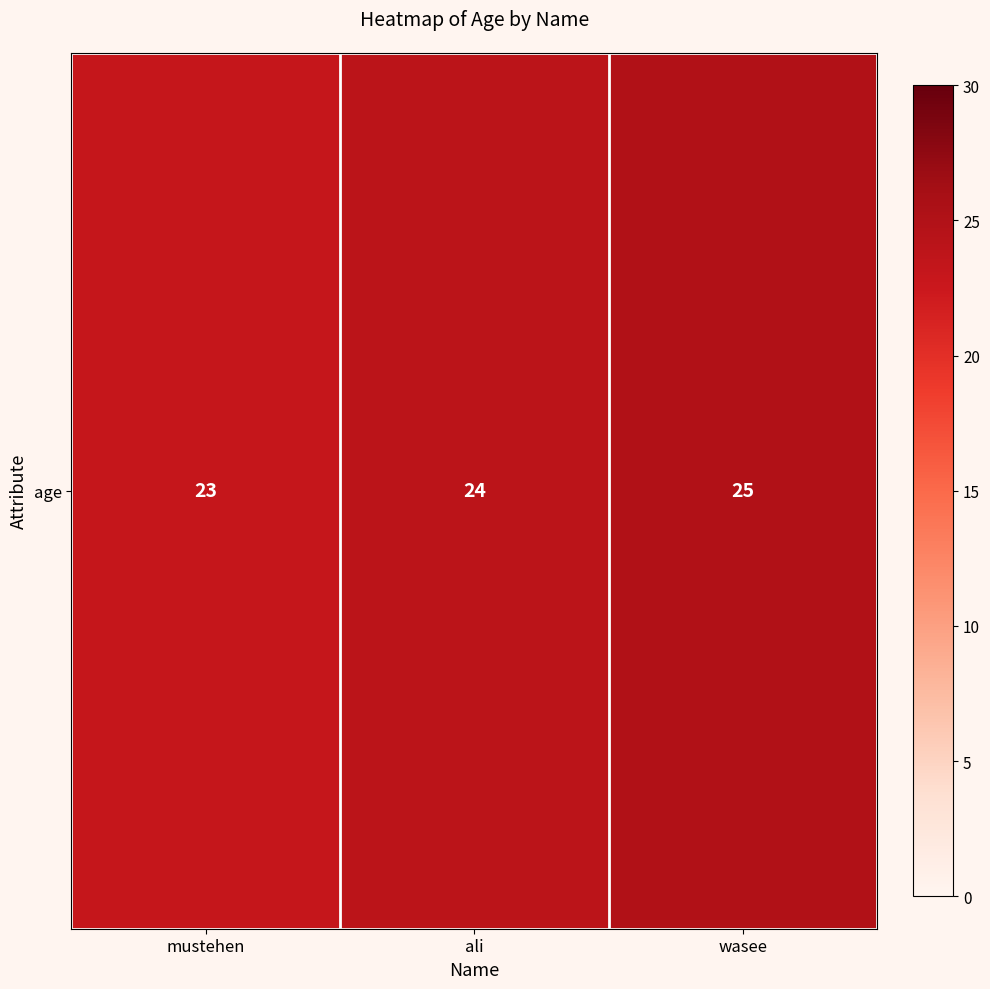

Reading right to left, what are all the values shown in this chart?

25	24	23